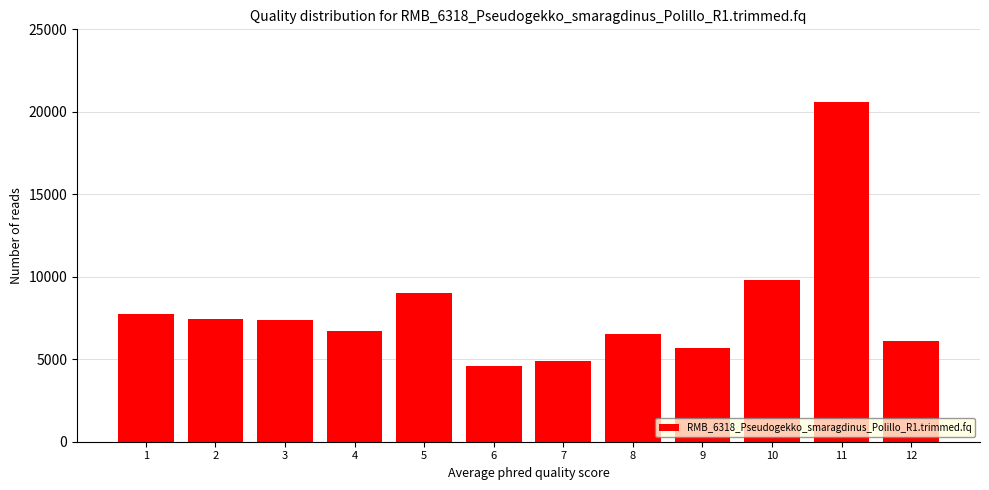

What is the minimum value shown in the chart?

4620